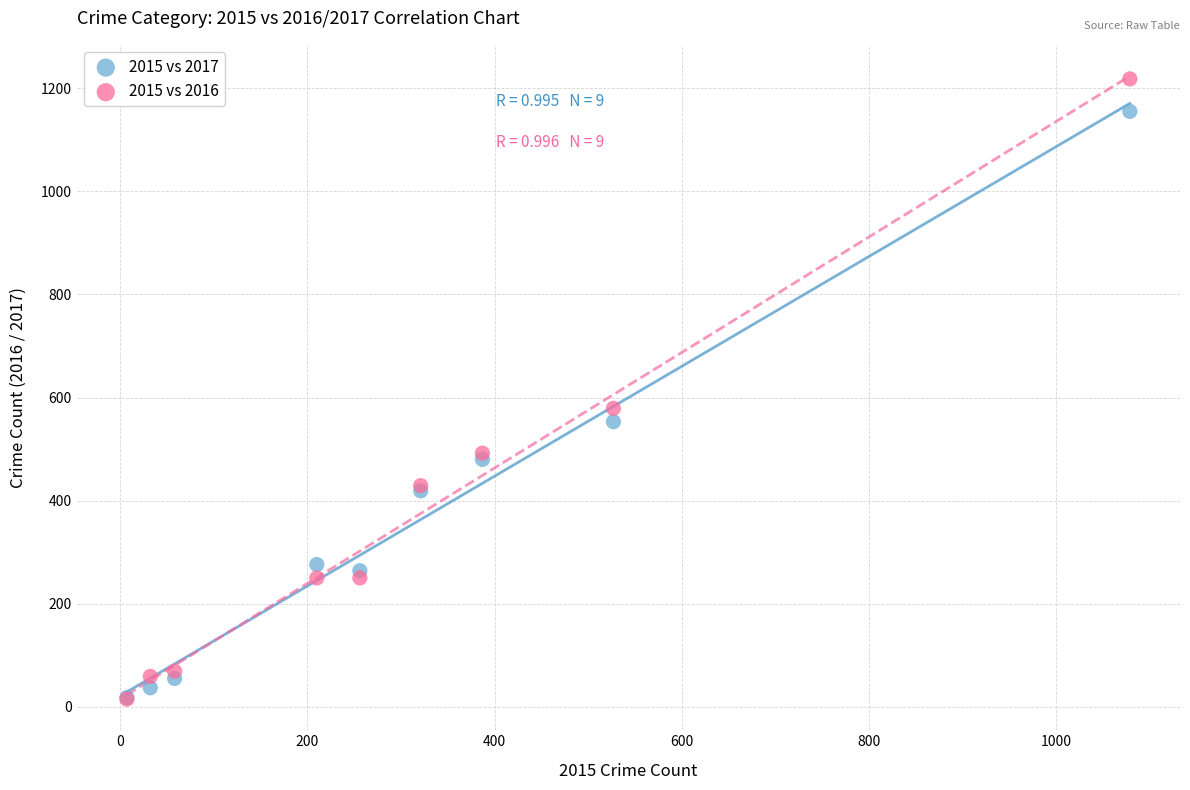

Across all series, what Y value is closest to 616?

579